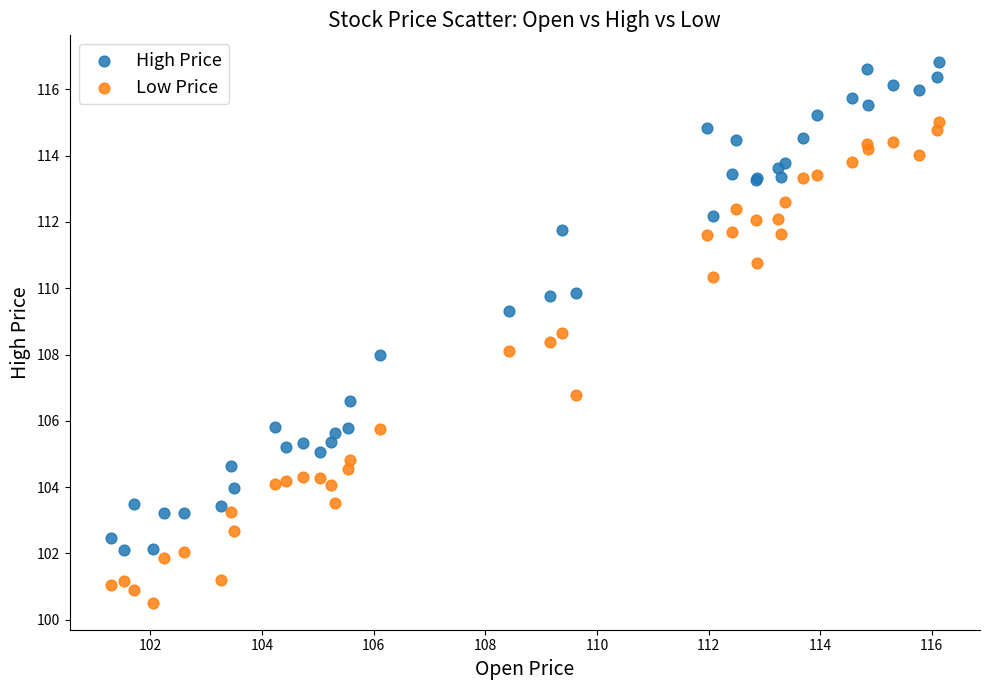

Which series reaches the minimum Y coordinate?

Low Price